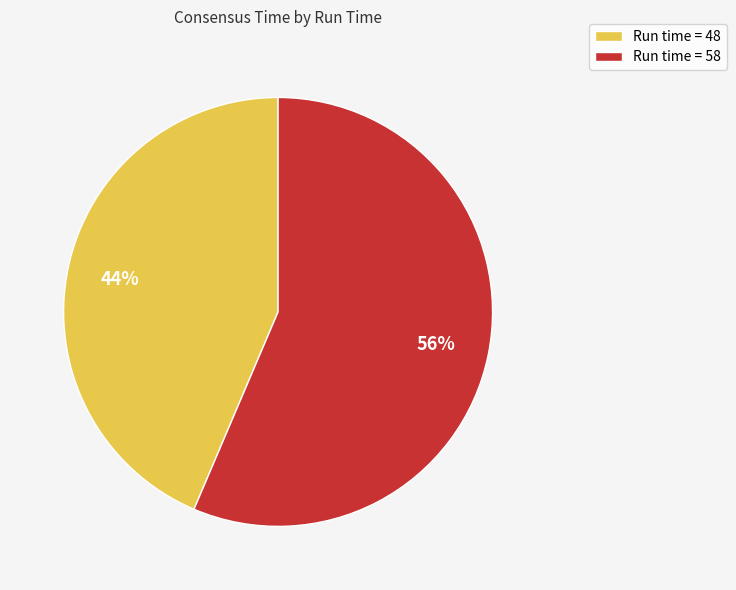

To the nearest percent, what is the average slice percentage?

50%